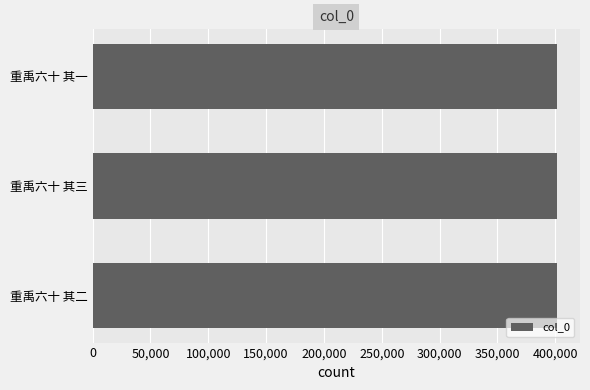

What is the average value?

401260